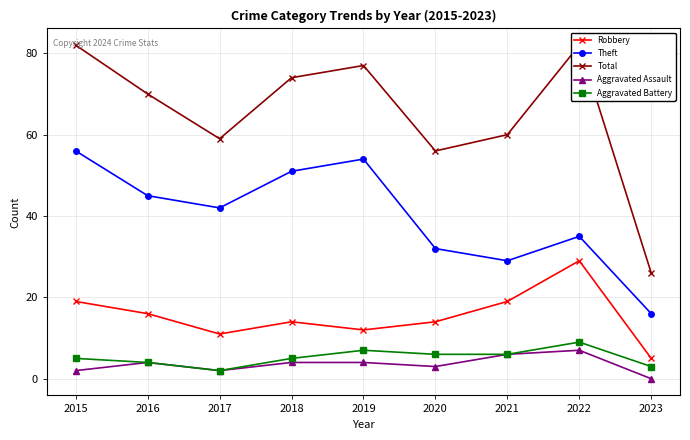

Reading left to right, what are all the values shown in this chart?

Robbery: 19	16	11	14	12	14	19	29	5
Theft: 56	45	42	51	54	32	29	35	16
Total: 82	70	59	74	77	56	60	82	26
Aggravated Assault: 2	4	2	4	4	3	6	7	0
Aggravated Battery: 5	4	2	5	7	6	6	9	3